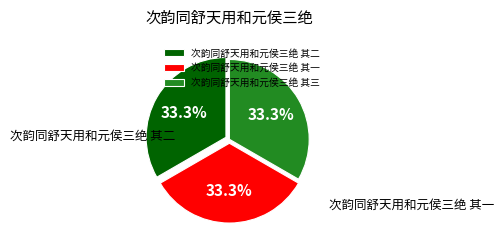

Between 次韵同舒天用和元侯三绝 其二 and 次韵同舒天用和元侯三绝 其一, which is larger?

次韵同舒天用和元侯三绝 其二